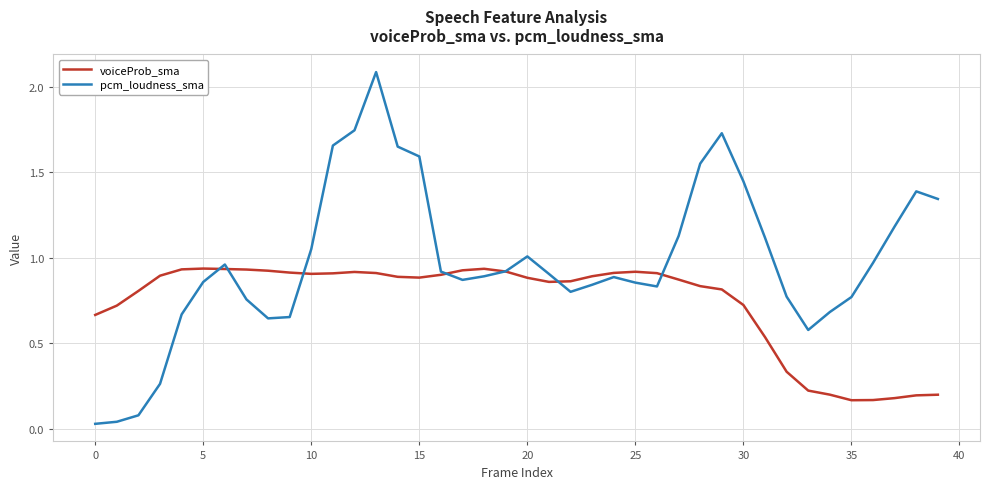

Which series has the largest total across all categories?

pcm_loudness_sma